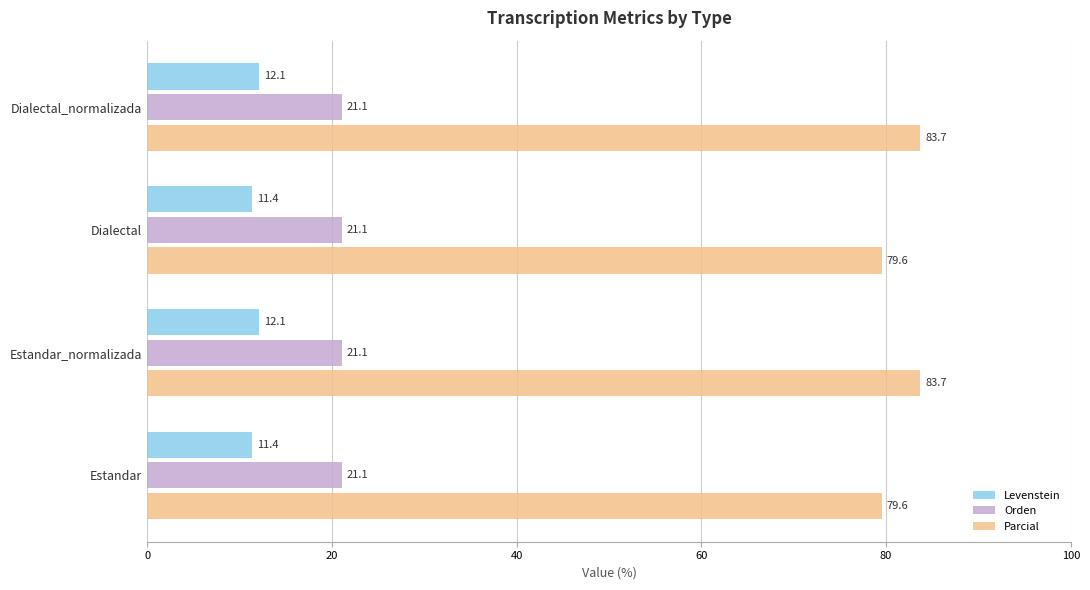

What is the maximum value for Levenstein?

12.1